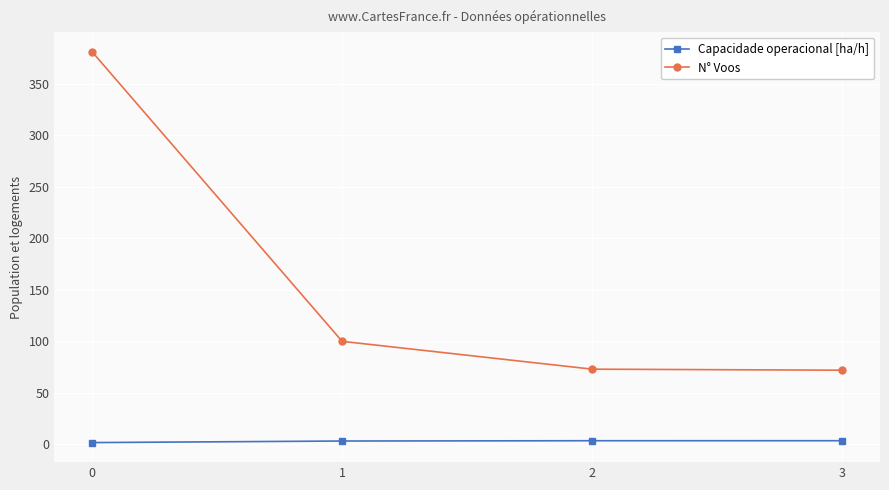

The value of N° Voos at 3 is 72.0. True or false?

True